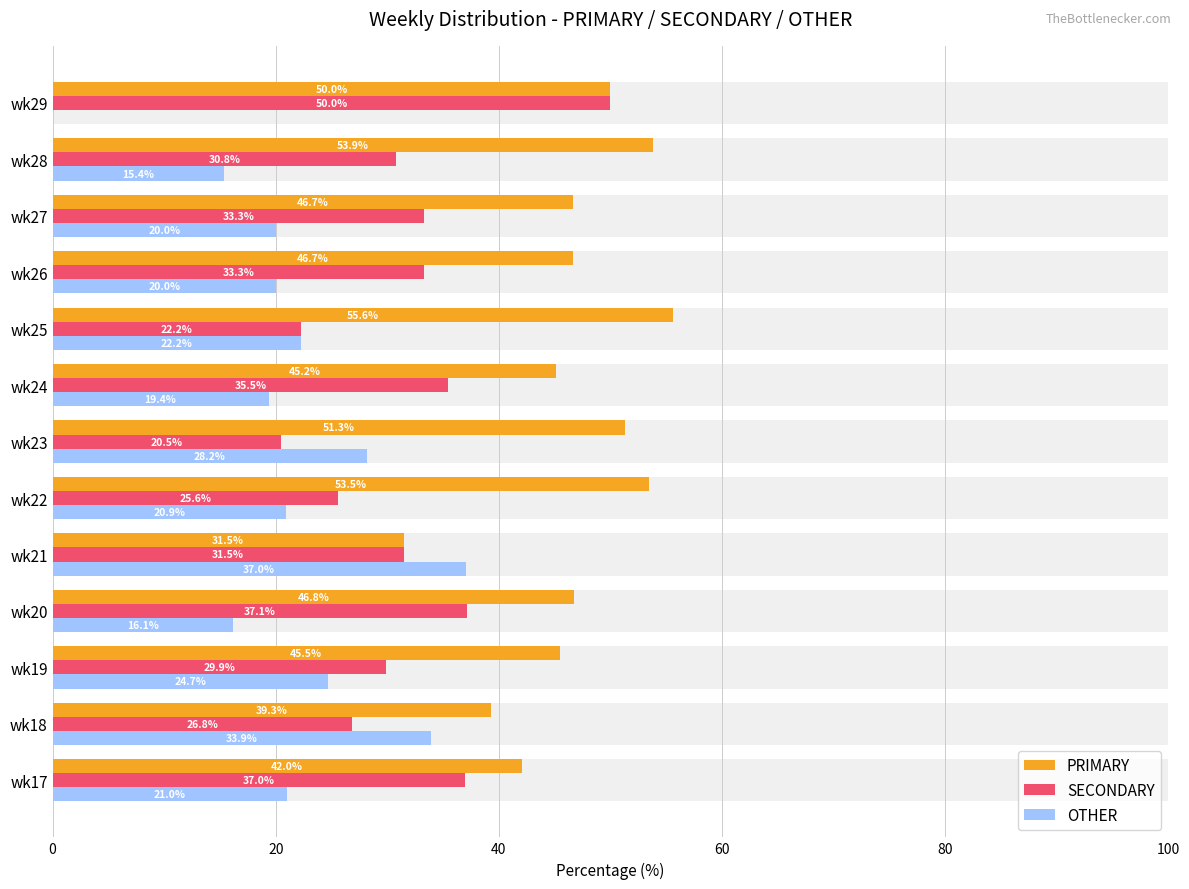

Does the chart contain stacked bars?

No